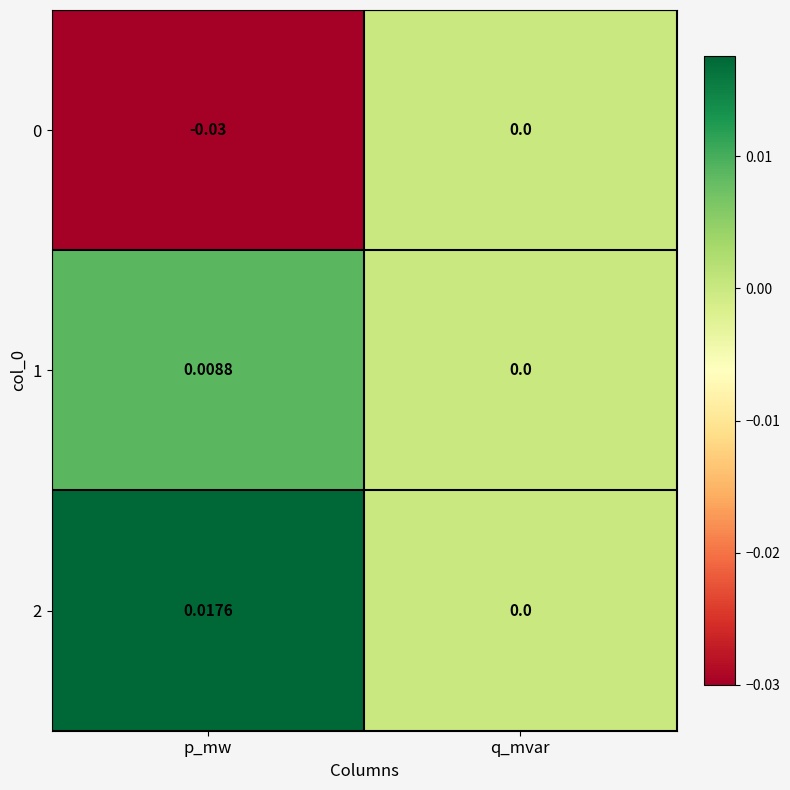

How many positive values does the 1 series have?

1